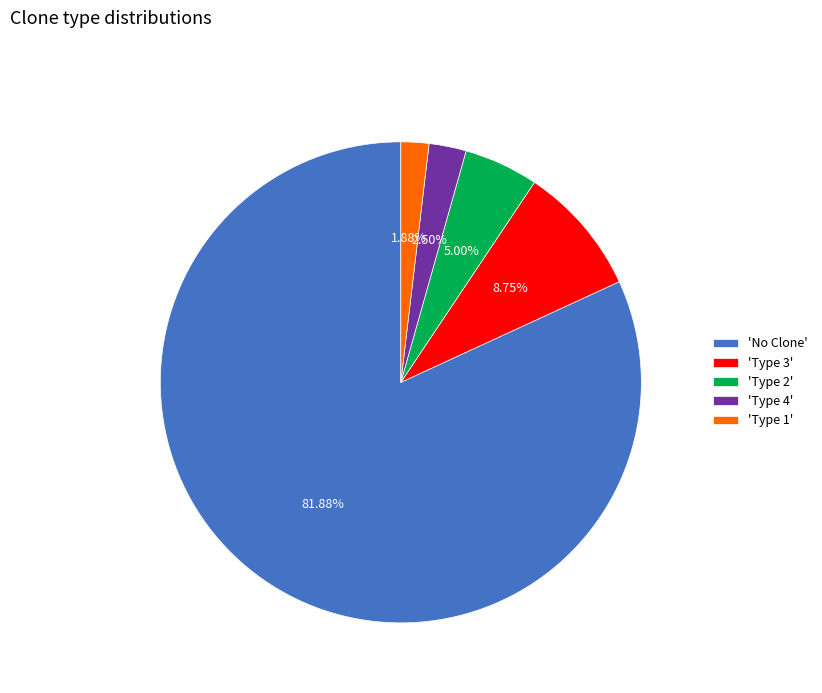

Which slice is the smallest?

'Type 1'